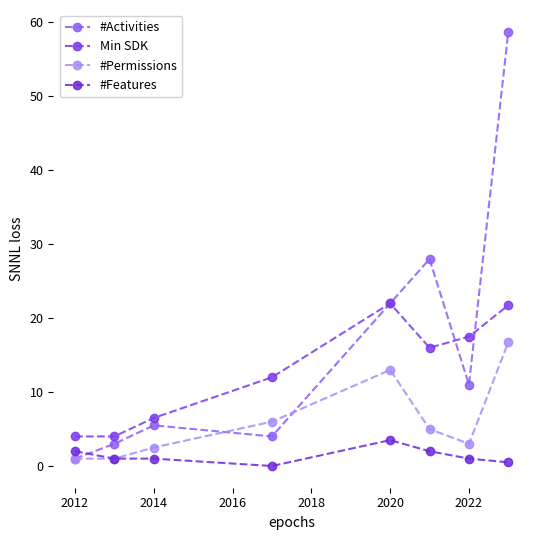

How many interior local peaks does the Min SDK series have?

1